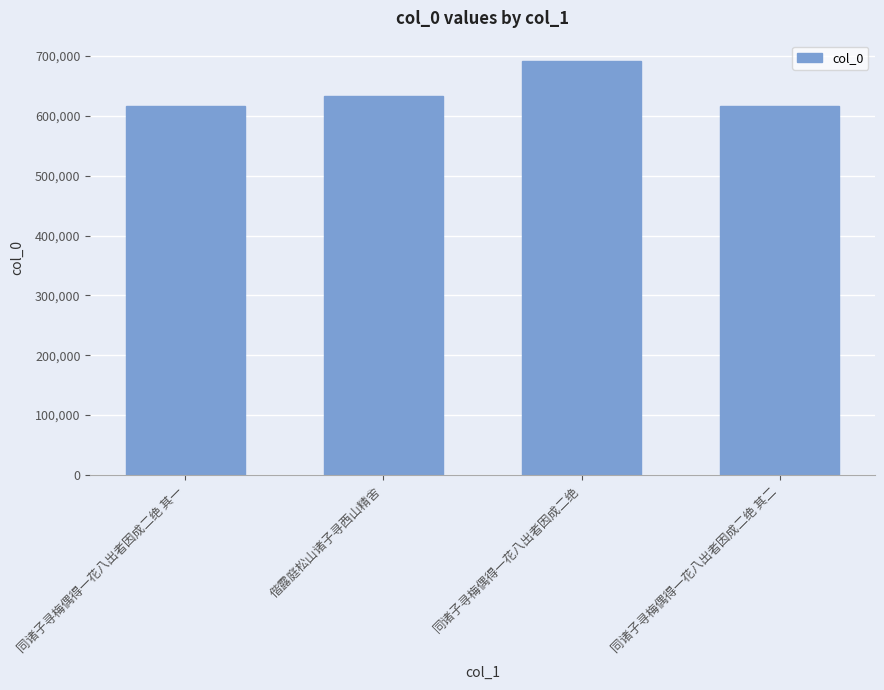

Where is the data nearest to the value 653791?

偕露庭松山诸子寻西山精舍